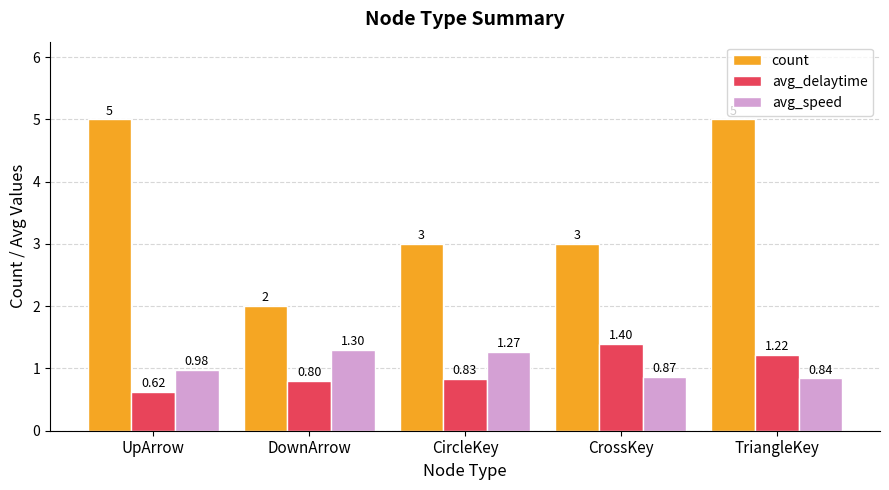

What is the spread (max minus min) of values at UpArrow?

4.4